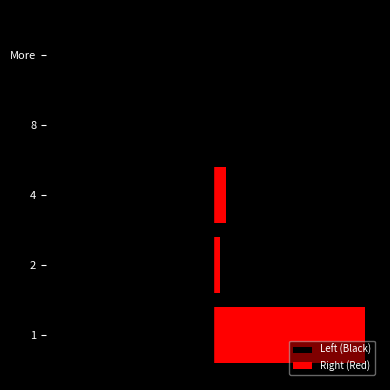

Which has a higher value, 1 or More?

More